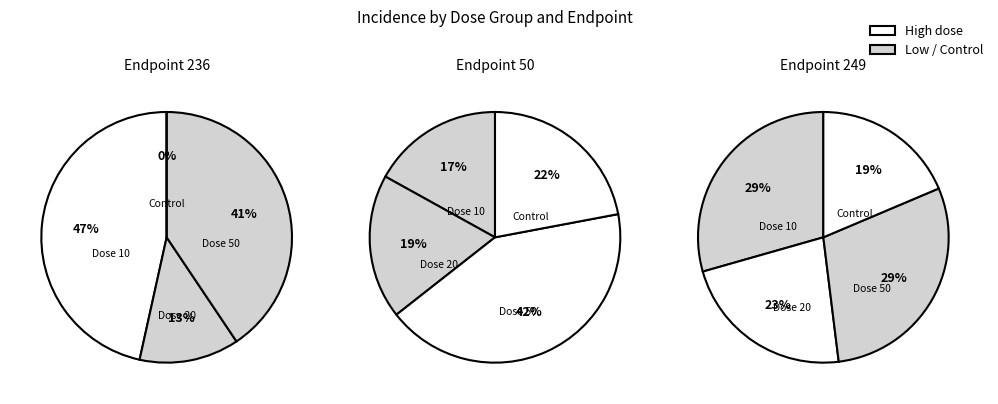

Count the number of slices in the pie.

4